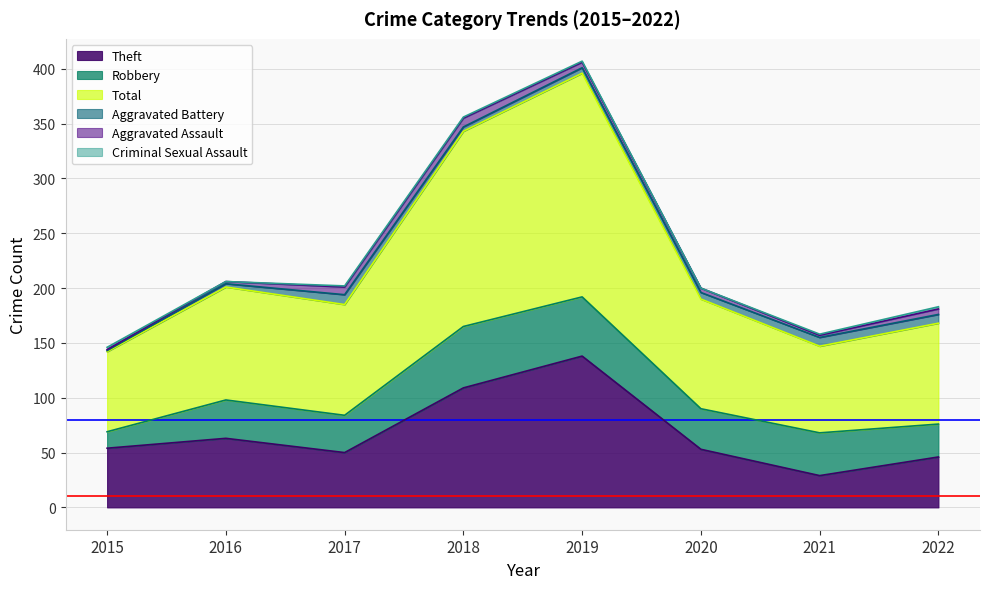

What is the sum of all Criminal Sexual Assault values?

8